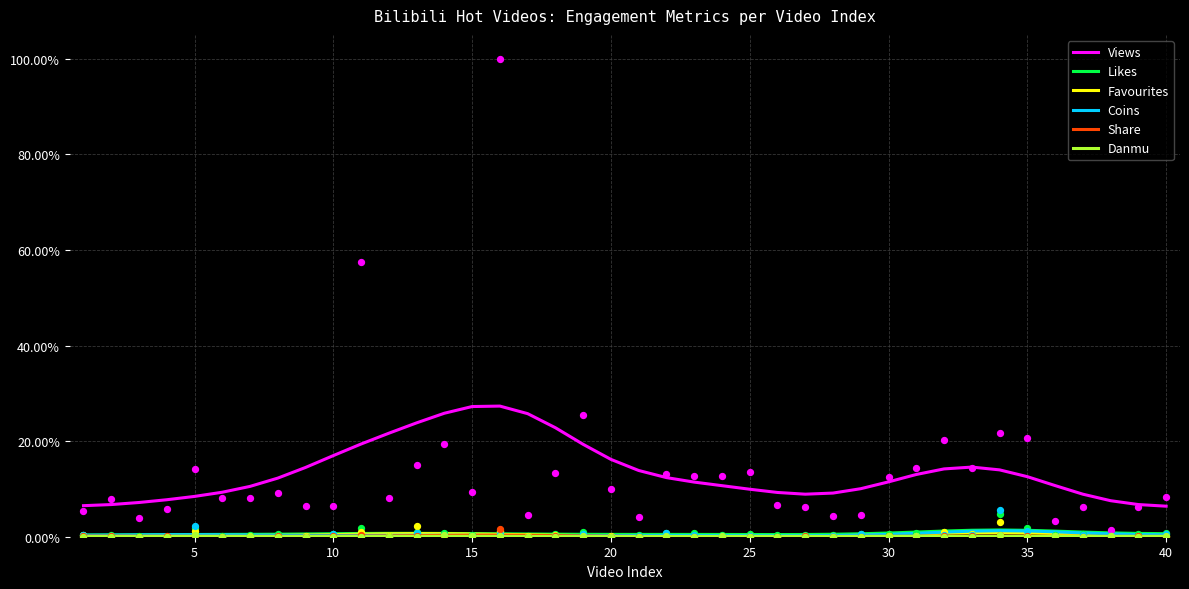

What are all the series names shown in the legend?

Views, Likes, Favourites, Coins, Share, Danmu